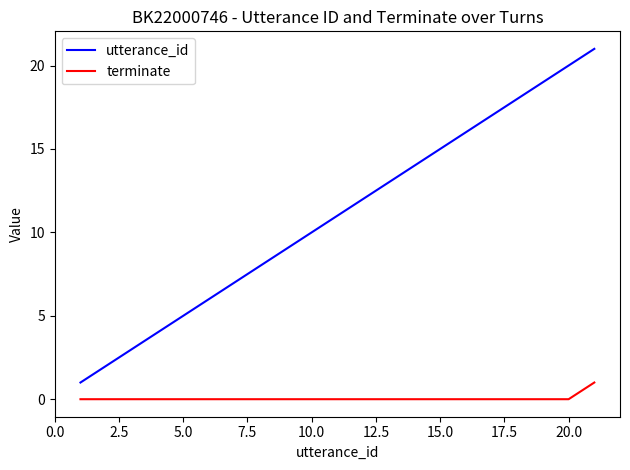

How many lines are shown in the chart?

2